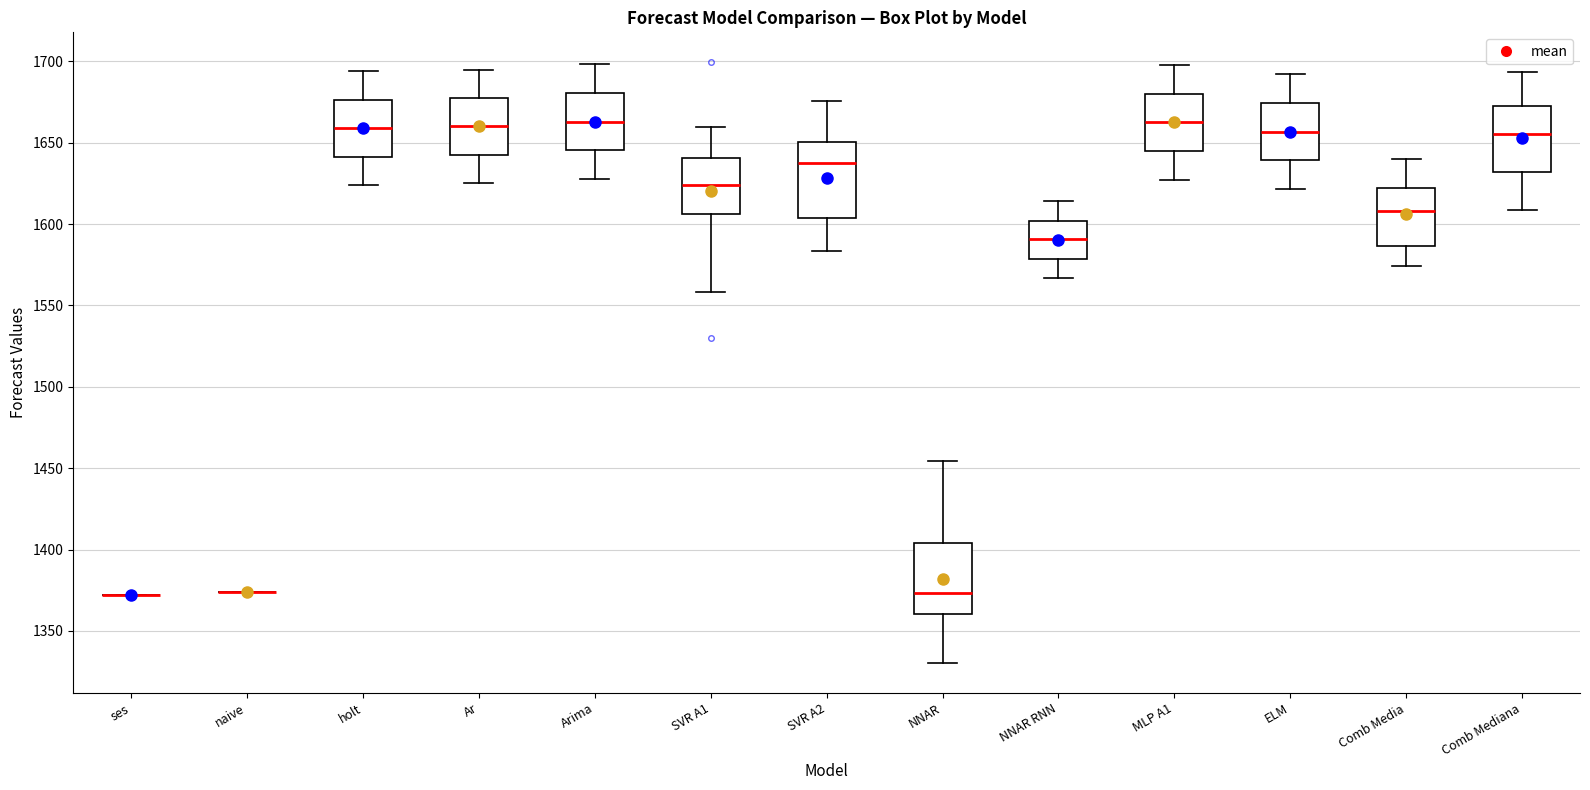

Reading left to right, read every box against the y-axis: the position of its median line, the range the box covers, and the ends of its whiskers. The values are not printed on the chart, so give them approximately, as read against the axis.

ses: box collapsed to a line at 1370, whiskers 1370 to 1370
naive: box collapsed to a line at 1375, whiskers 1375 to 1375
holt: median 1660, box 1640 to 1675, whiskers 1625 to 1695
Ar: median 1660, box 1645 to 1680, whiskers 1625 to 1695
Arima: median 1665, box 1645 to 1680, whiskers 1630 to 1700
SVR A1: median 1625, box 1605 to 1640, whiskers 1560 to 1660
SVR A2: median 1640, box 1605 to 1650, whiskers 1585 to 1675
NNAR: median 1375, box 1360 to 1405, whiskers 1330 to 1455
NNAR RNN: median 1590, box 1580 to 1600, whiskers 1565 to 1615
MLP A1: median 1665, box 1645 to 1680, whiskers 1625 to 1700
ELM: median 1655, box 1640 to 1675, whiskers 1620 to 1690
Comb Media: median 1610, box 1585 to 1620, whiskers 1575 to 1640
Comb Mediana: median 1655, box 1630 to 1675, whiskers 1610 to 1695